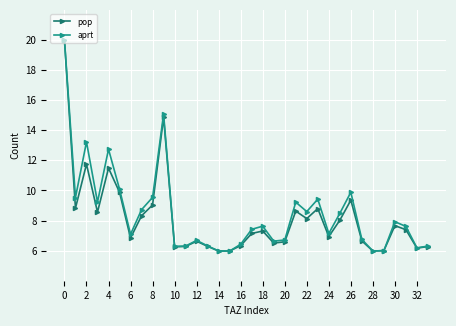

Which series has the widest spread of values?

aprt